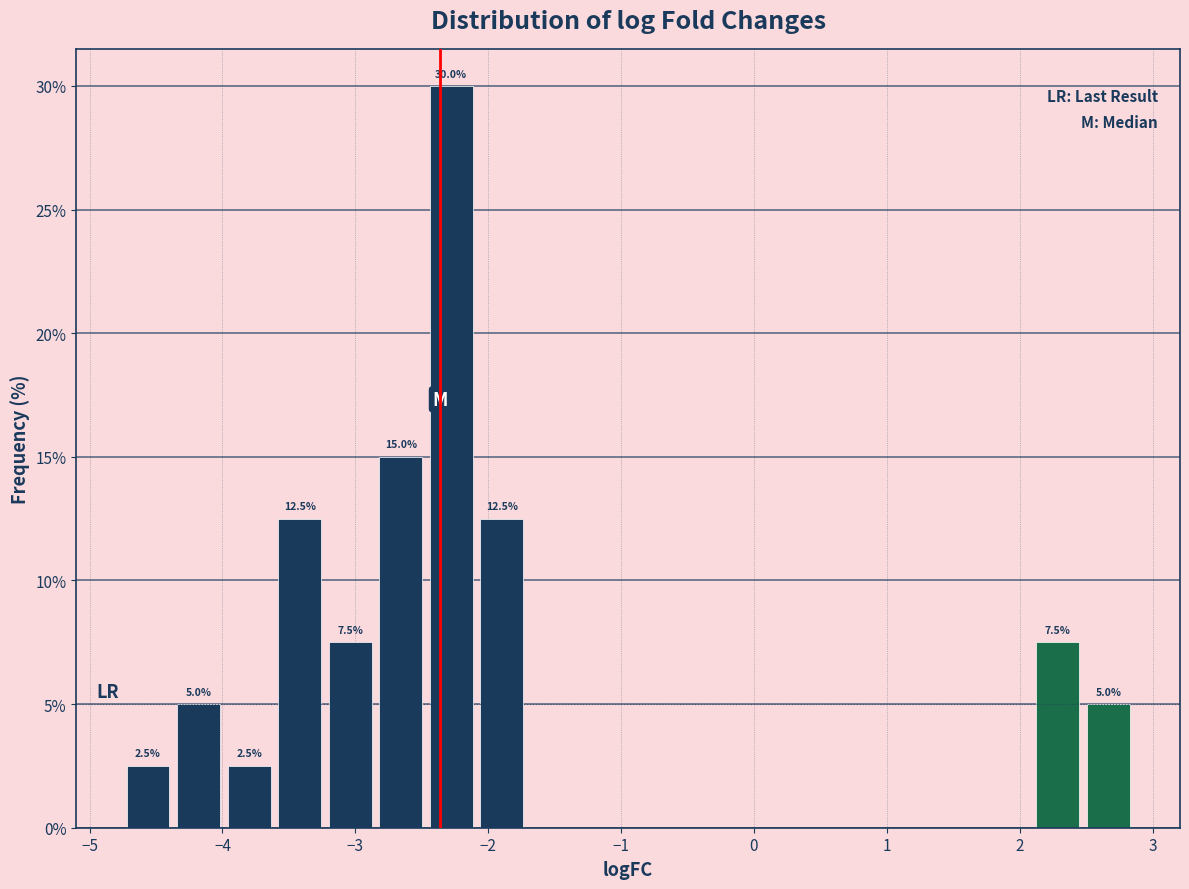

Around what value on the x-axis is the tallest bar? Give the approximate position of its centre, as read against the axis.

-2.3